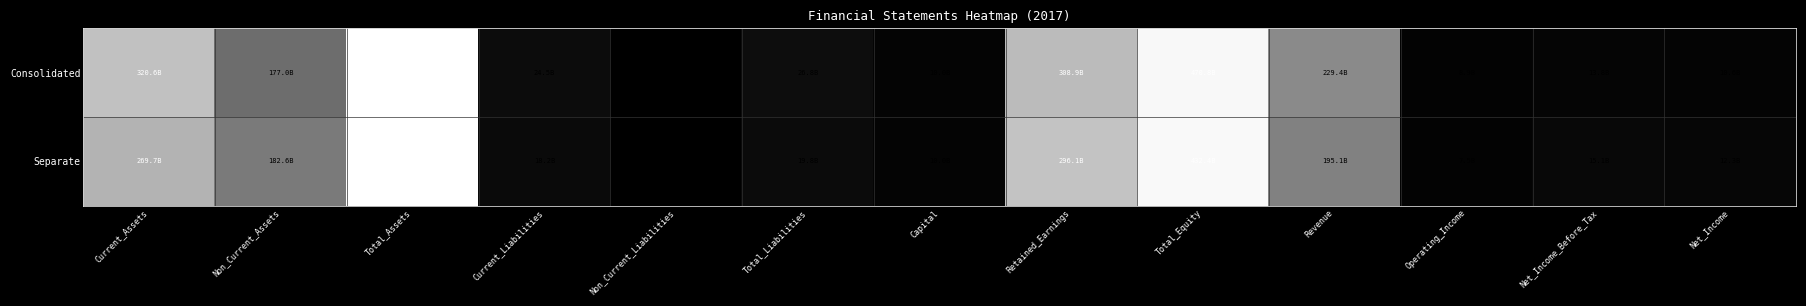

What is the total value across all series at Net_Income_Before_Tax?

0.1